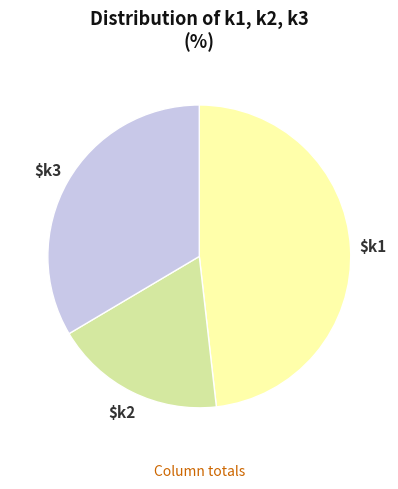

Is there a majority slice in this chart?

No